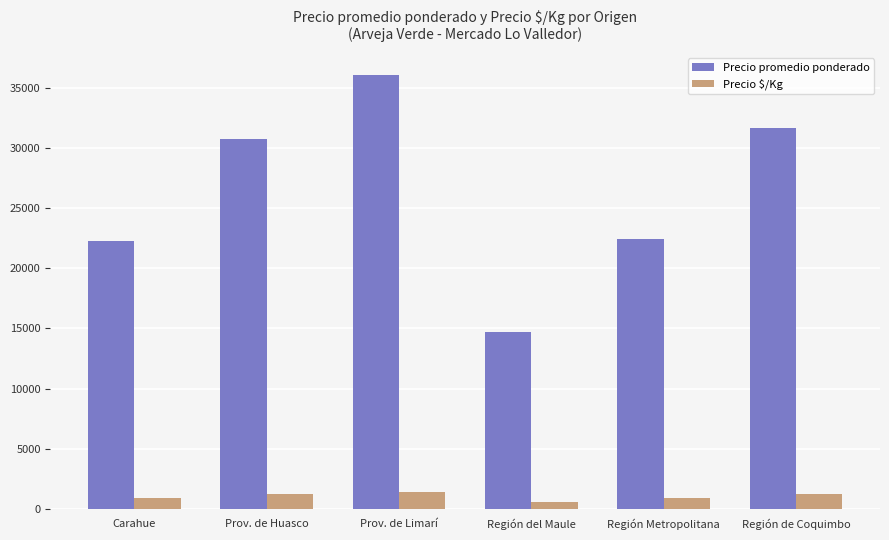

What is the maximum value for Precio $/Kg?

1444